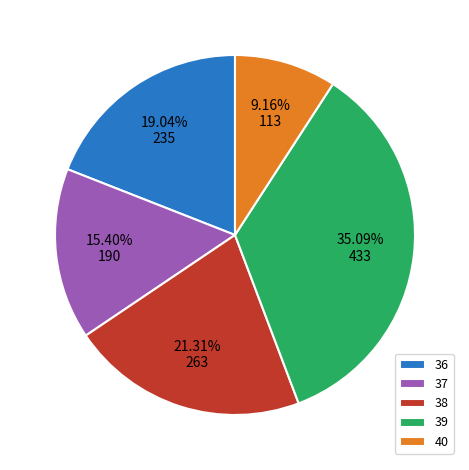

How many segments does this pie chart have?

5